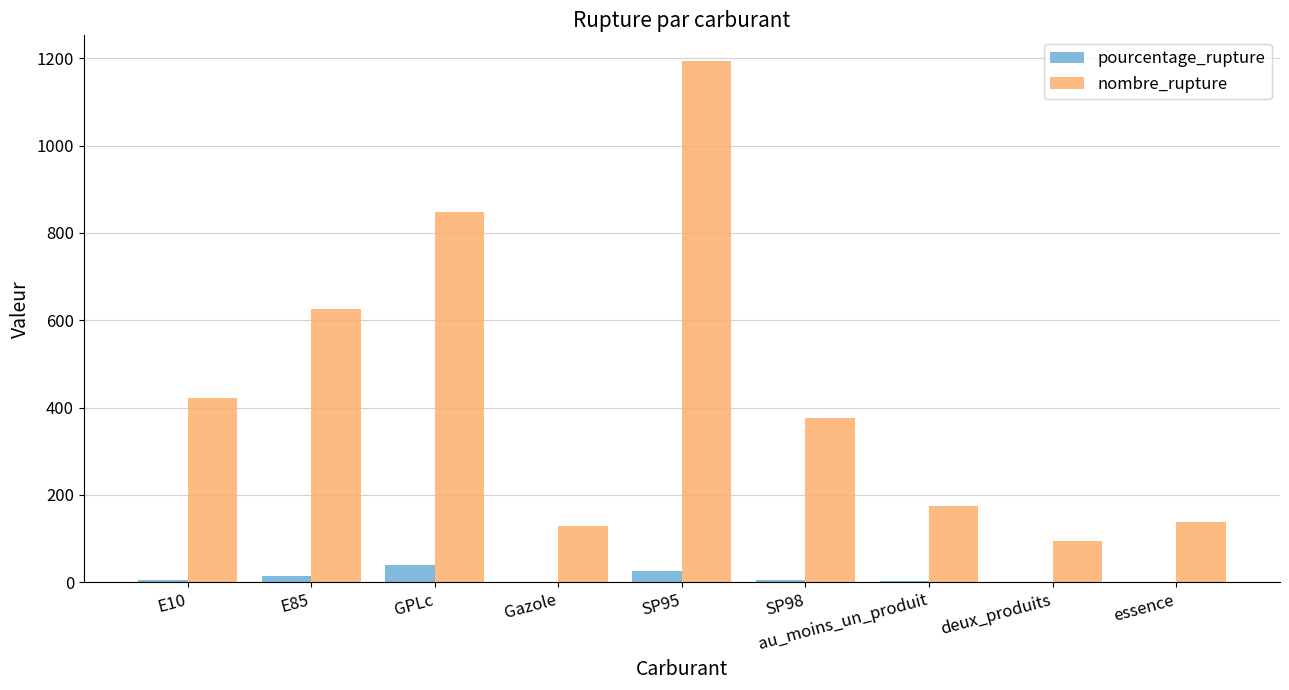

Between GPLc and SP98, which series saw the biggest shift?

nombre_rupture